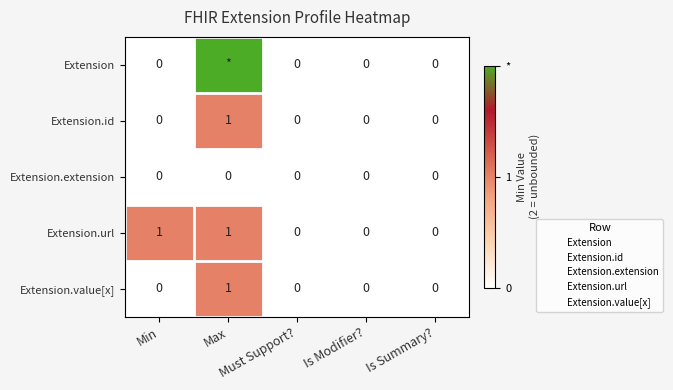

Count the Extension.value[x] values in the range 0 to 1.

5